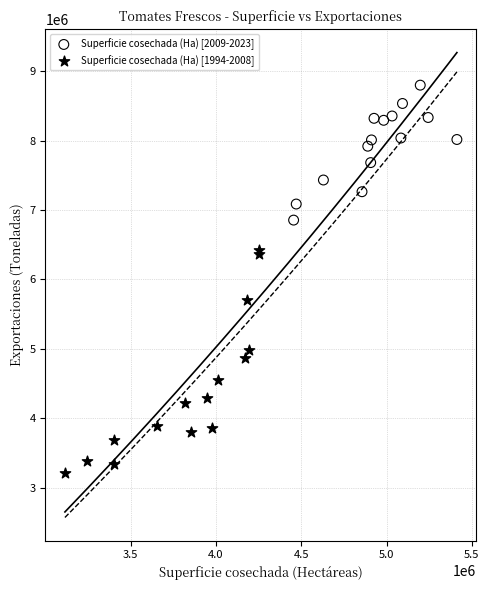

Which series contains the lowest Y value?

Superficie cosechada (Ha) [1994-2008]